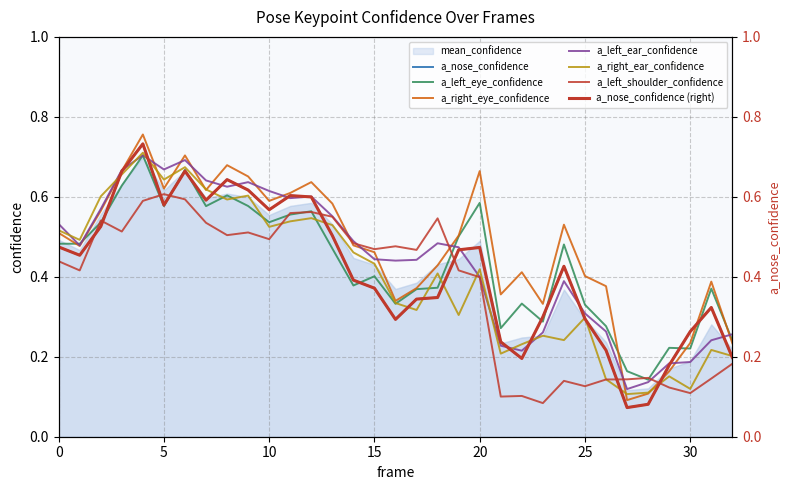

Which category has the highest value across all series?

4